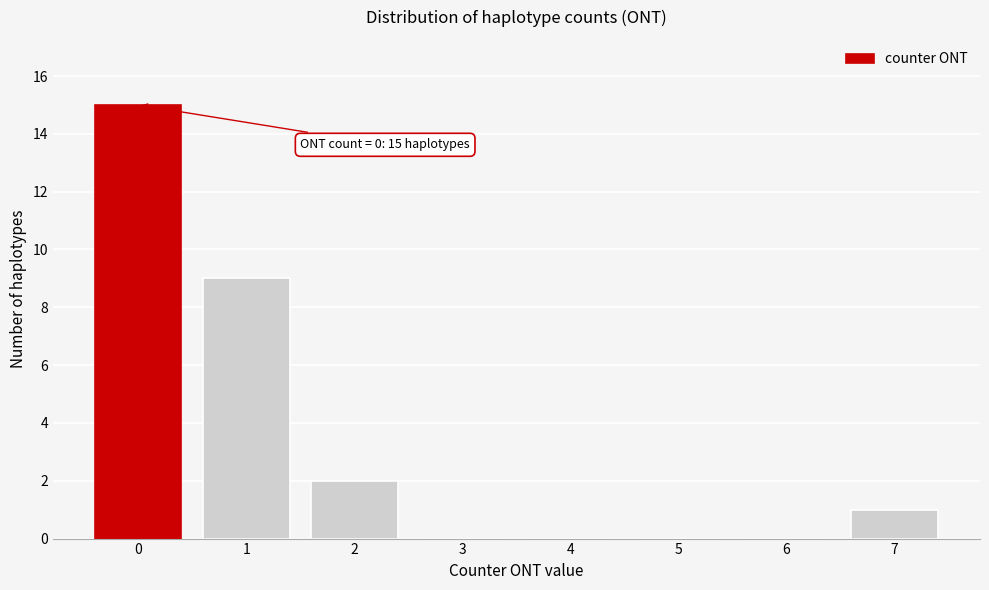

Which range on the x-axis has the tallest bar?

-0.5 to 0.5